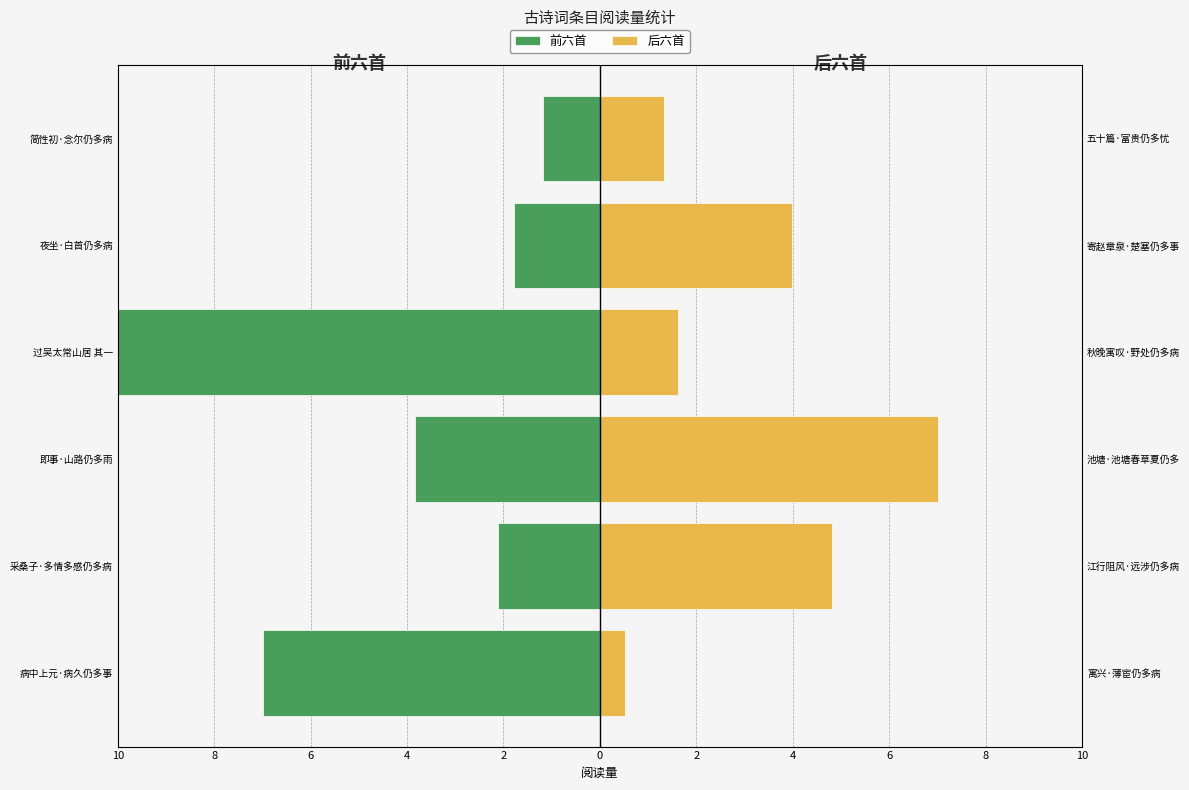

What are all the series names shown in the legend?

前六首, 后六首